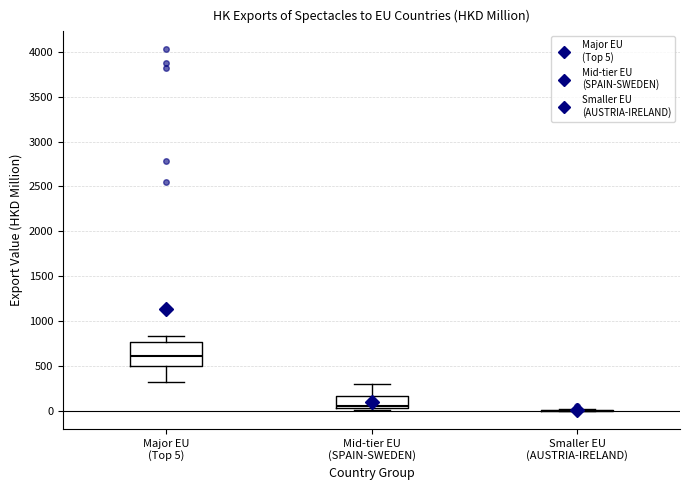

Reading left to right, read every box against the y-axis: the position of its median line, the range the box covers, and the ends of its whiskers. The values are not printed on the chart, so give them approximately, as read against the axis.

Major EU (Top 5): median 600, box 500 to 750, whiskers 300 to 850
Mid-tier EU (SPAIN-SWEDEN): median 50 (just above the box's lower edge), box 50 to 150, whiskers 0 to 300
Smaller EU (AUSTRIA-IRELAND): box collapsed to a line at 0, whiskers 0 to 0